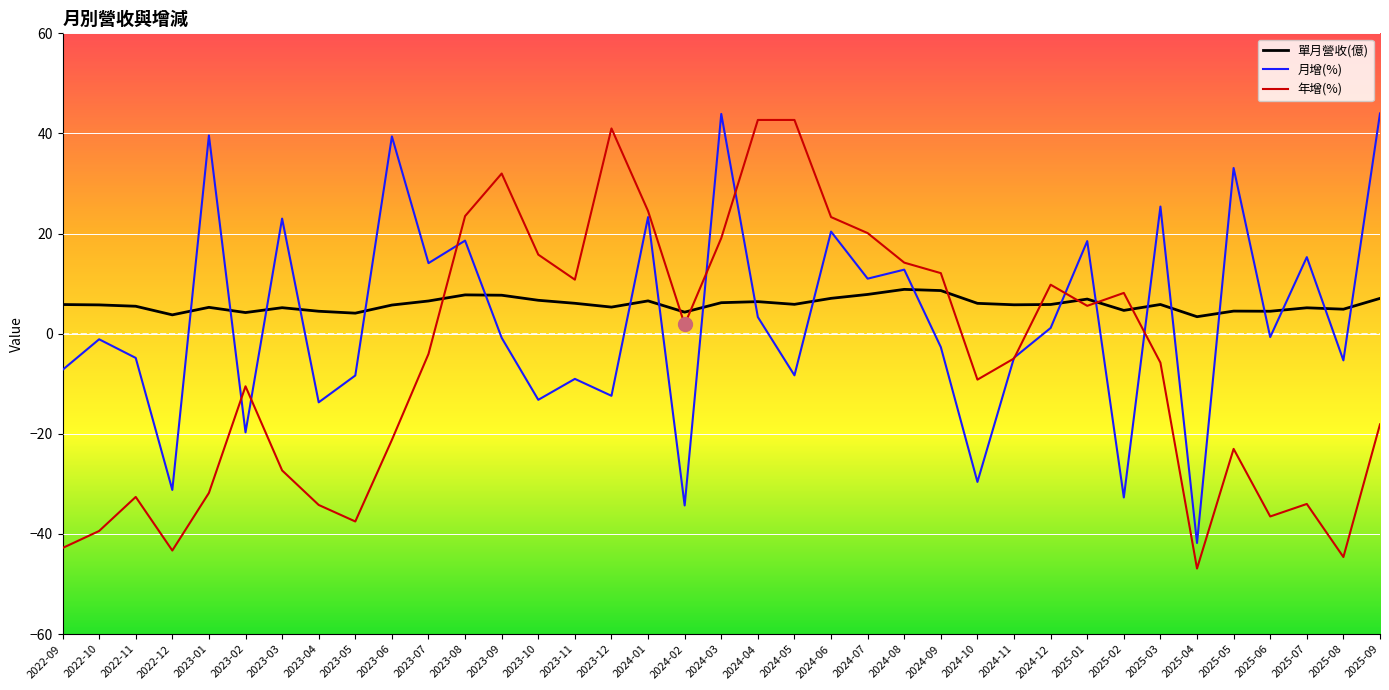

What is the greatest value displayed?

44.0